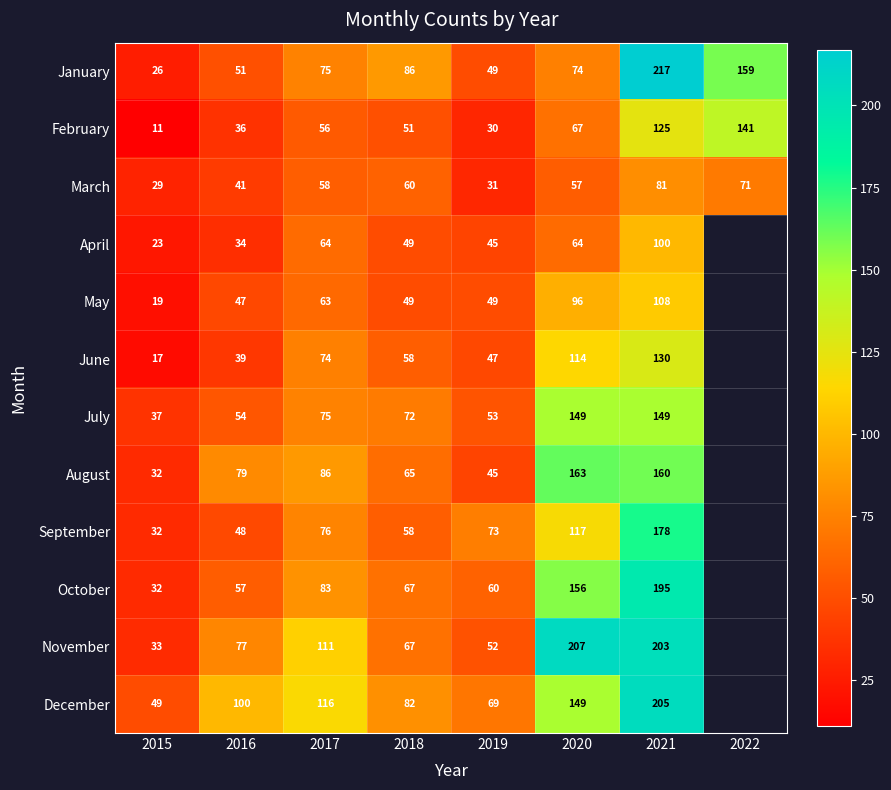

Which has a higher value, 2018 or 2017?

2018